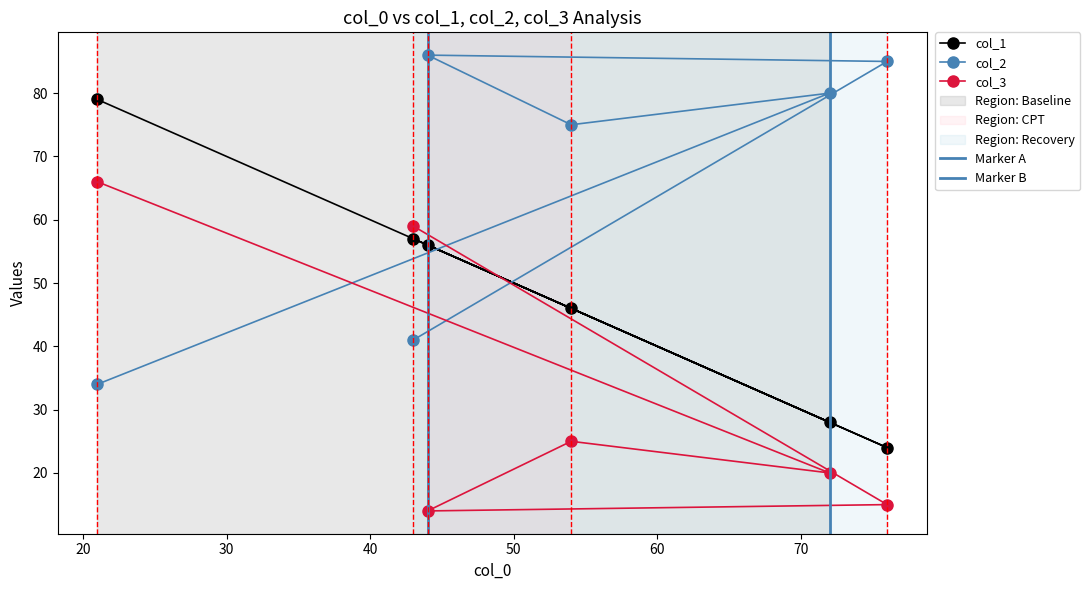

What is the highest value of the col_1 series?

79